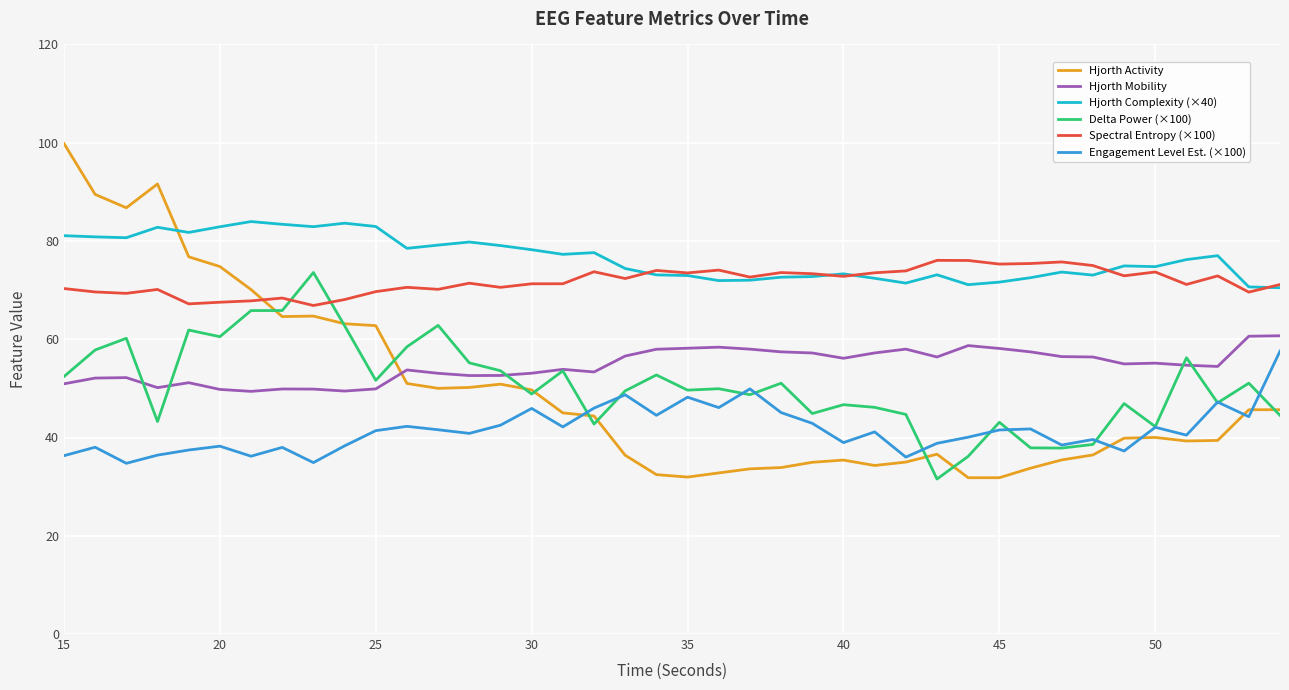

How many lines are shown in the chart?

6